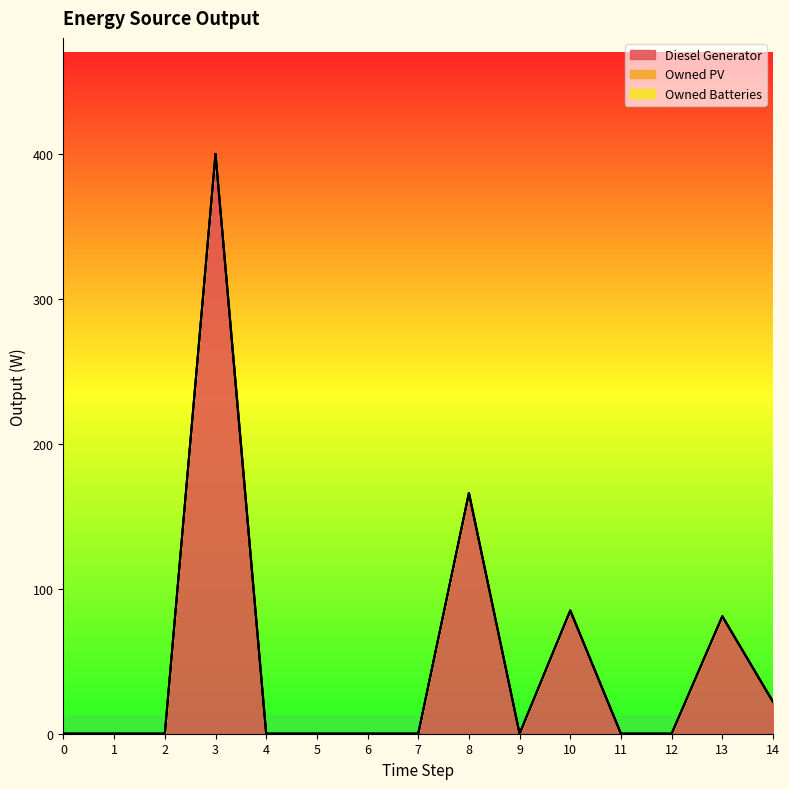

True or false: Owned Batteries and Diesel Generator intersect in this chart.

False